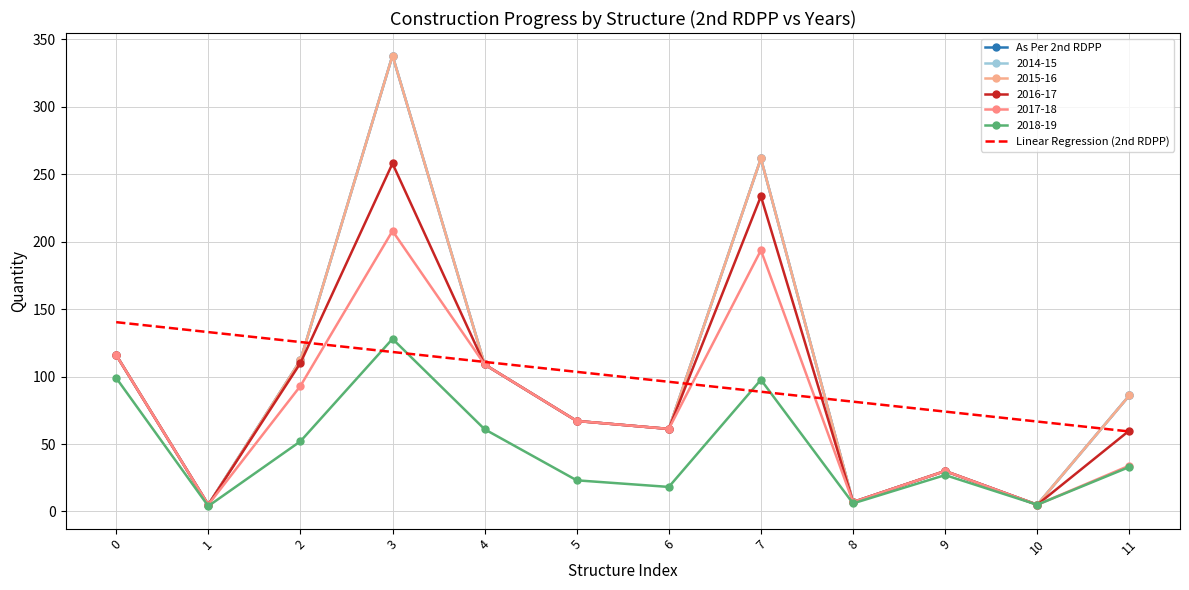

At which category does the chart reach its peak across all series?

3